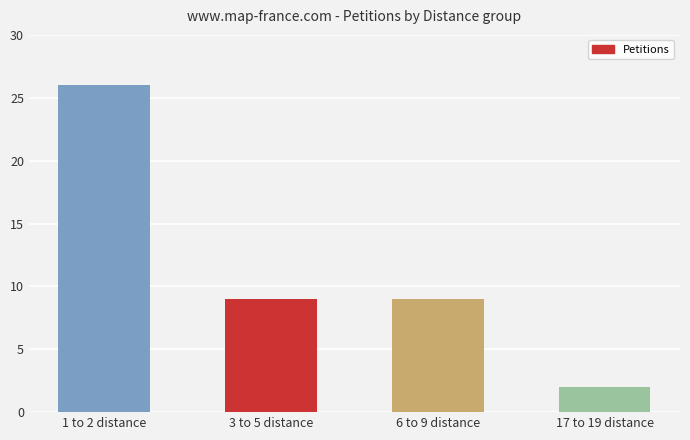

Between 1 to 2 distance and 17 to 19 distance, which is larger?

1 to 2 distance